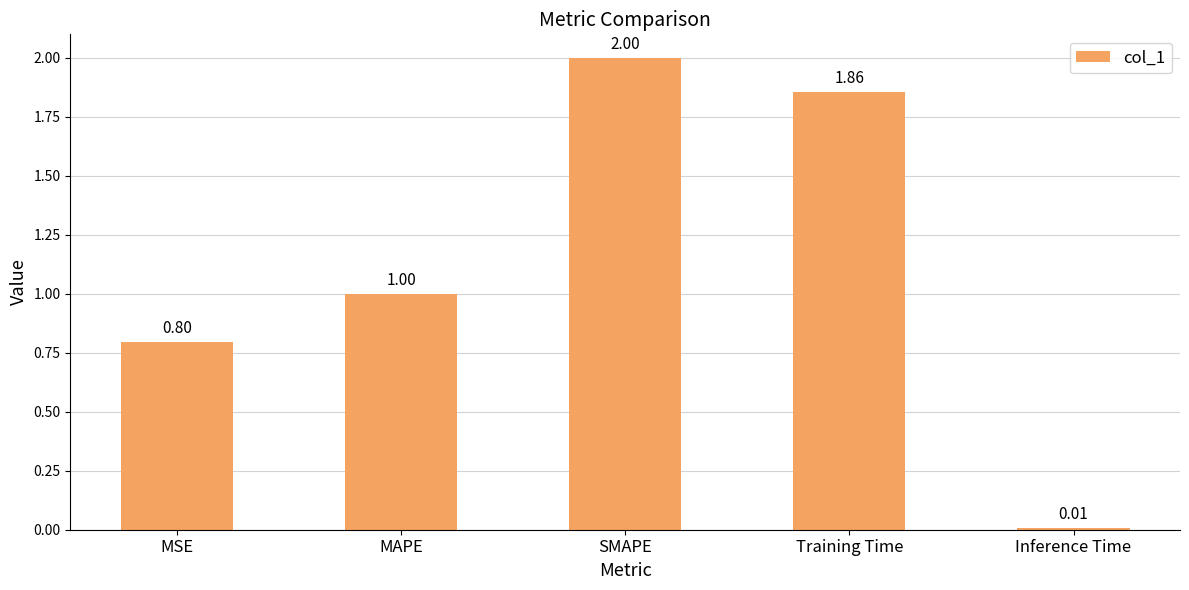

Between SMAPE and Training Time, which is larger?

SMAPE